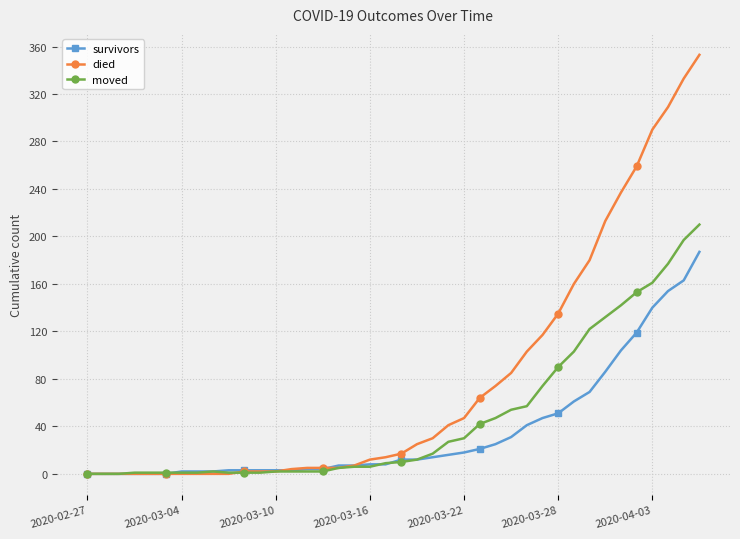

What is the sum of all died values?

3130